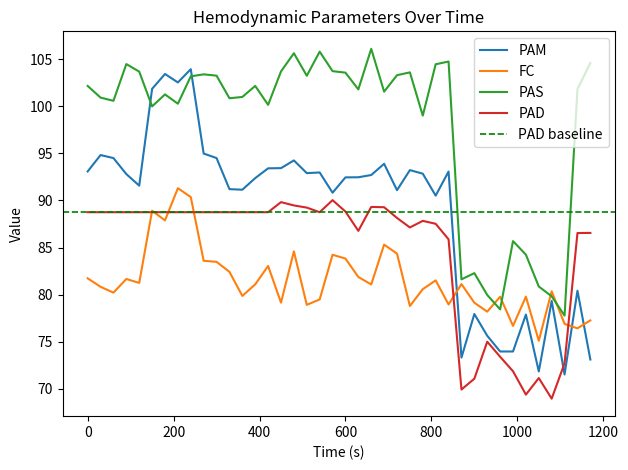

Which series has the largest total across all categories?

PAS